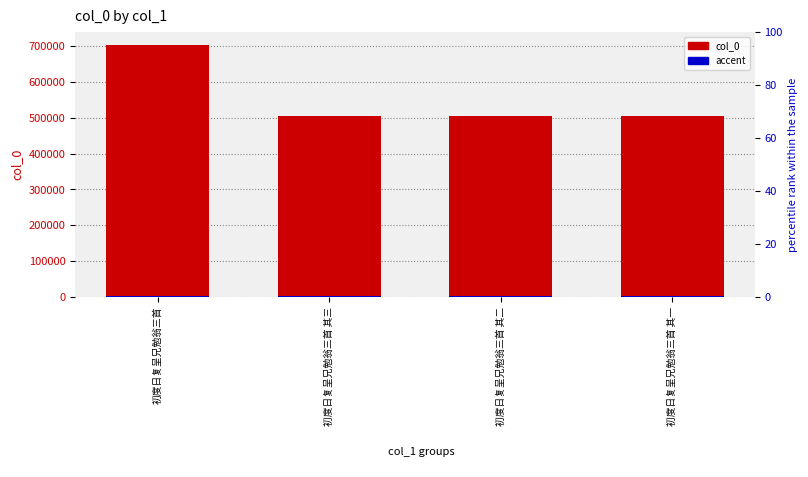

Is it true that accent equals 1516.1 at 初度日复呈兄勉翁三首 其二?

False